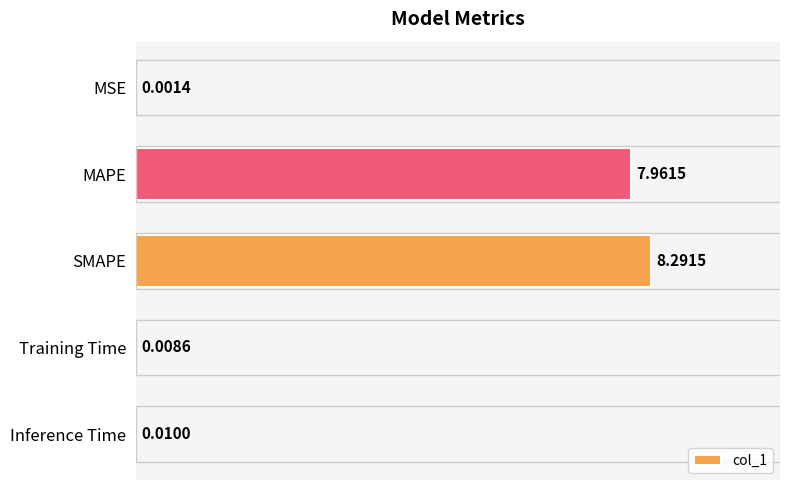

Between Inference Time and MAPE, which is larger?

MAPE